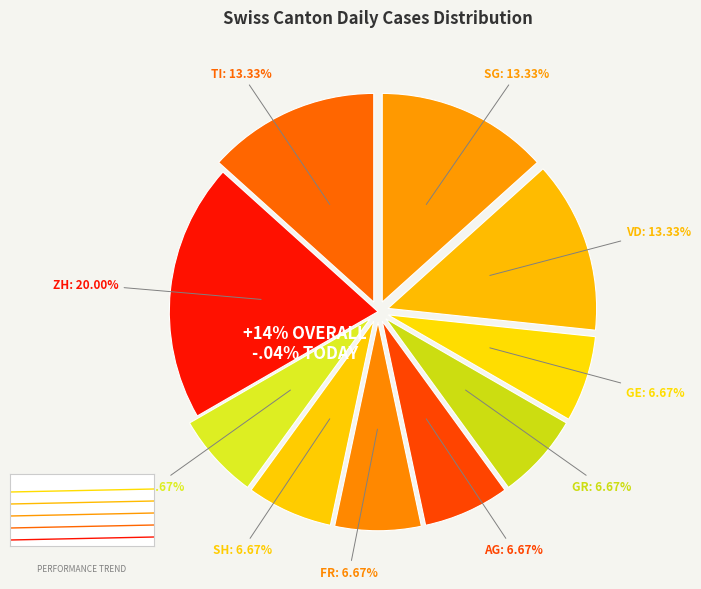

Is the sum of SG and ZH greater than half?

No